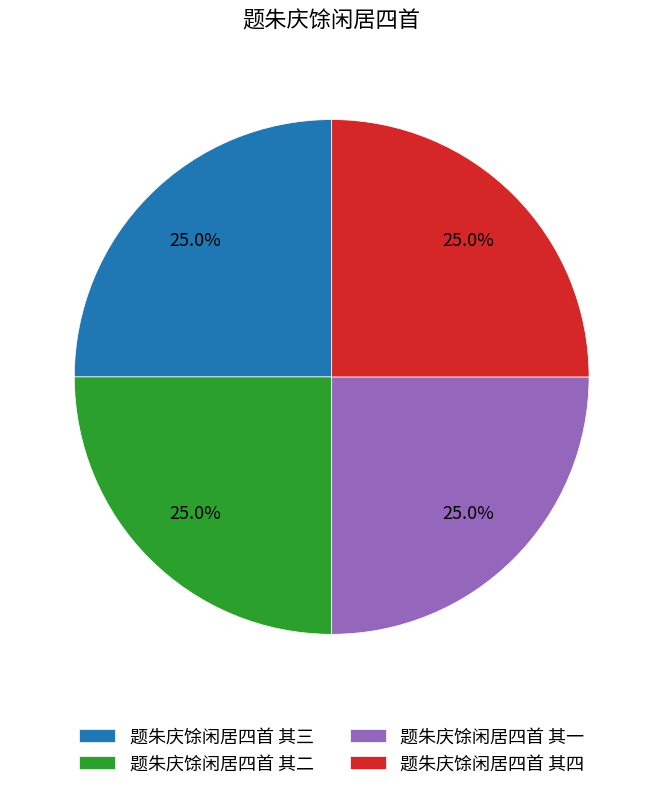

Count the number of slices in the pie.

4